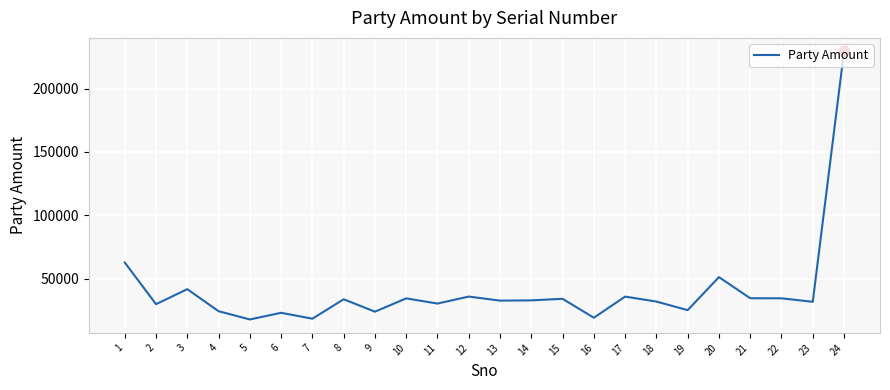

What is the change in value from 2 to 11?

+490